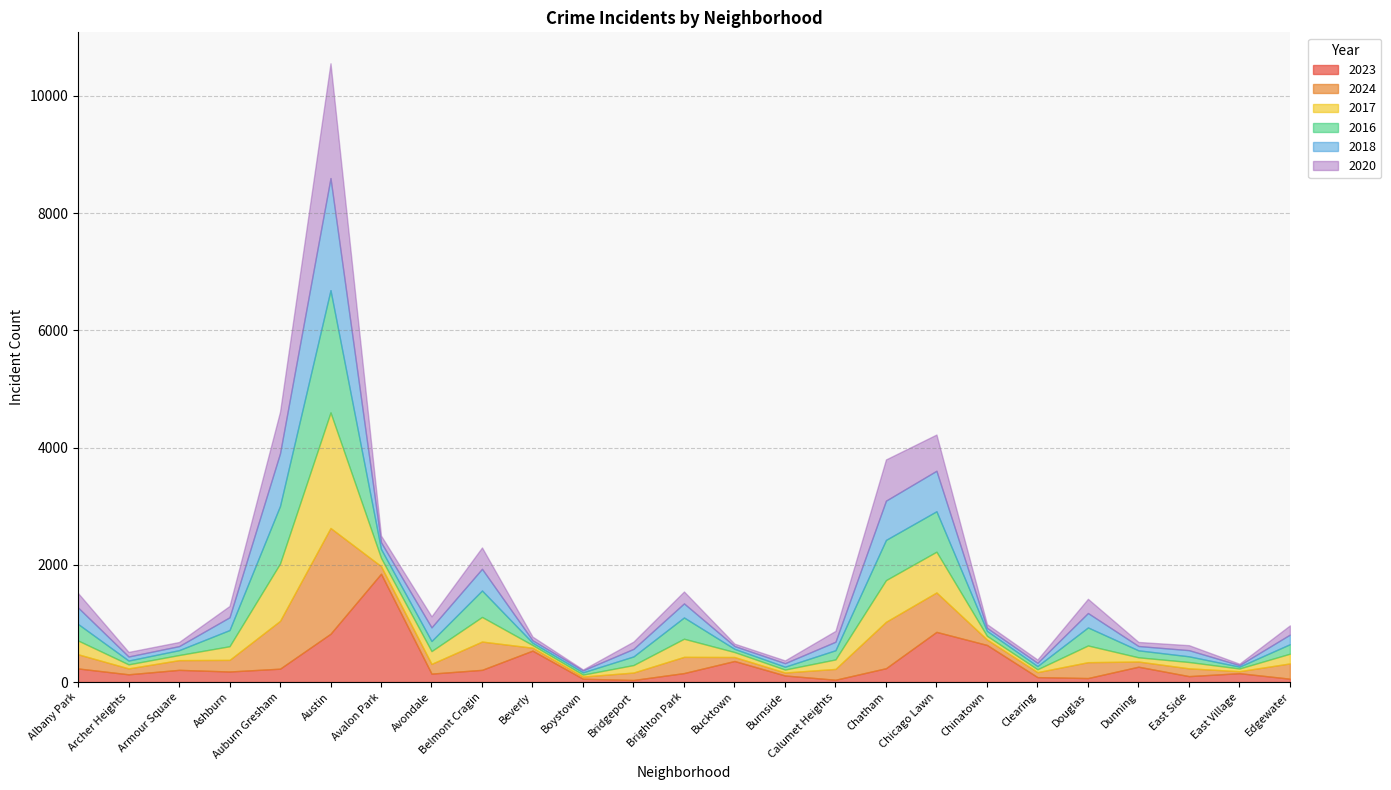

Which category has the lowest value in the 2023 series?

Bridgeport